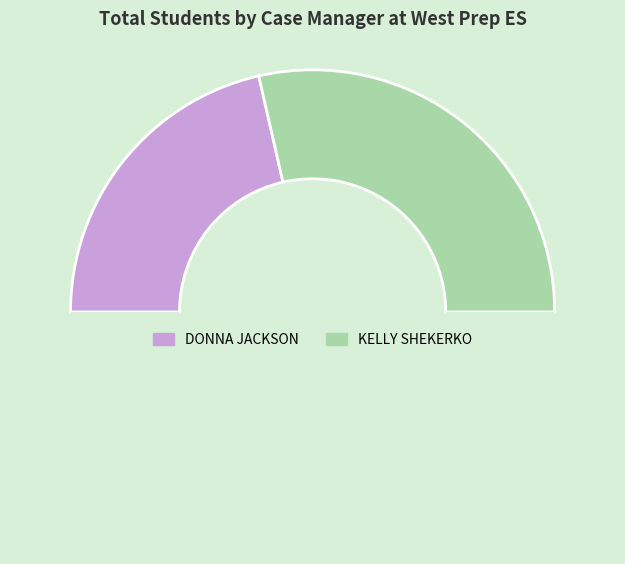

How many slices are in this pie chart?

3